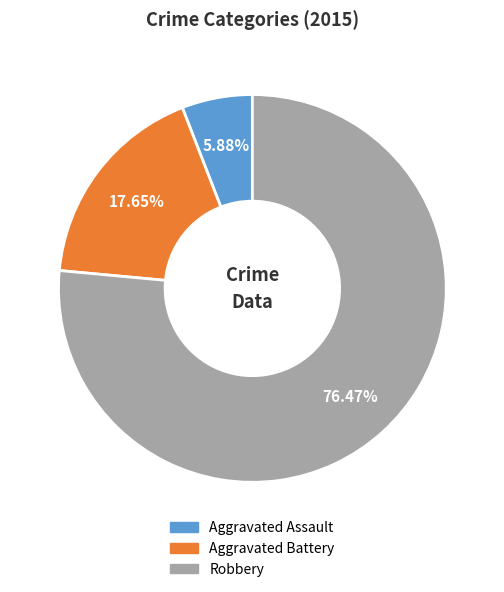

Rank the categories by value from highest to lowest.

Robbery, Aggravated Battery, Aggravated Assault